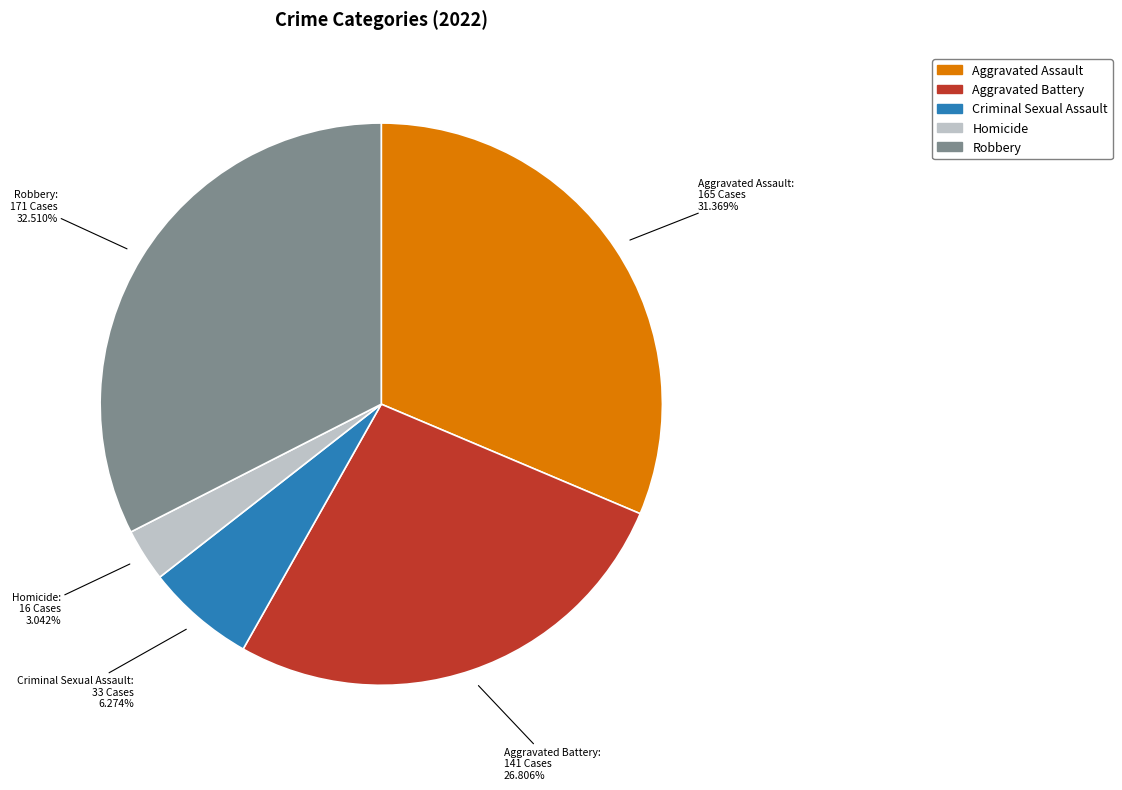

To the nearest percent, what is the average slice percentage?

20%